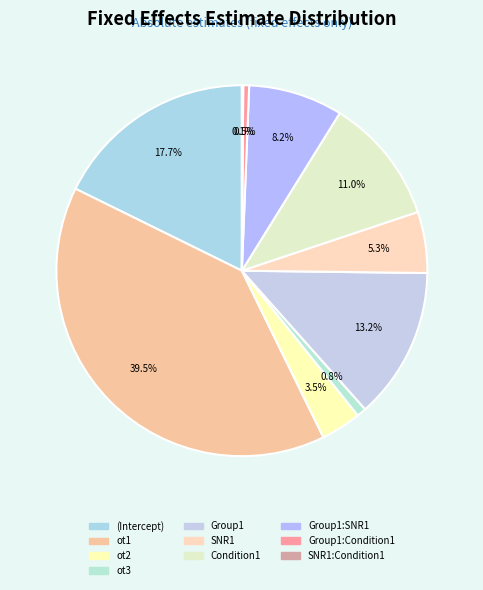

To the nearest percent, what is the average slice percentage?

10%